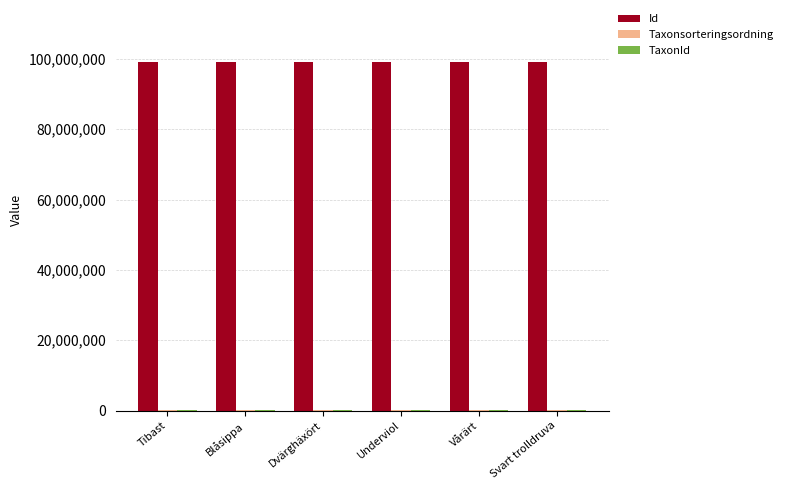

What is the greatest value displayed?

99007697